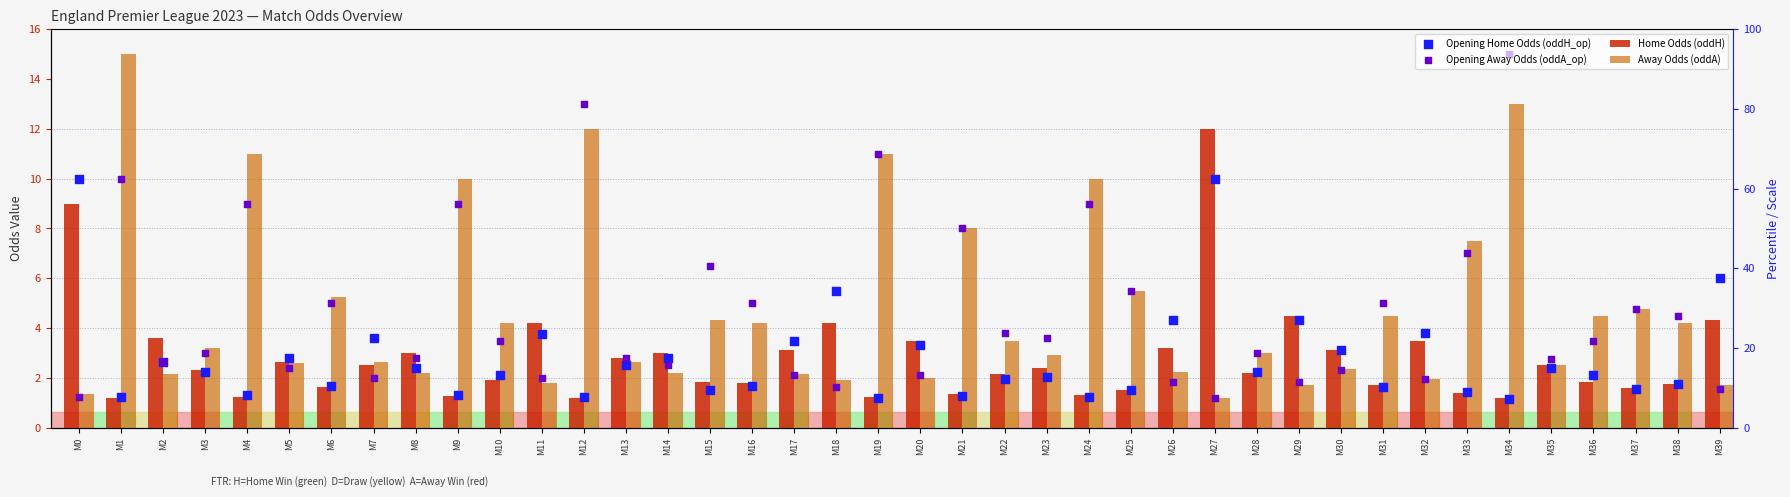

What is the total value across all series at M17?

10.8